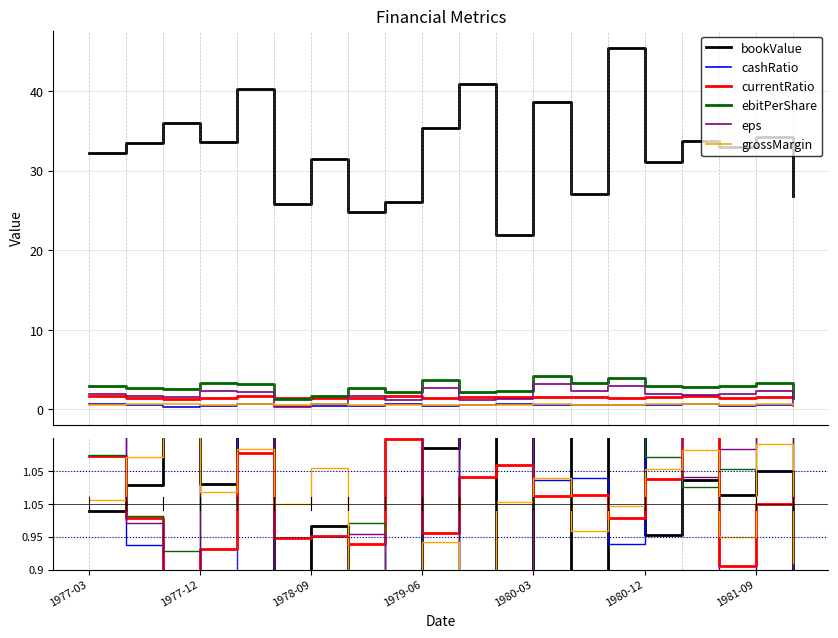

Reading right to left, extract all data points from this chart.

bookValue: 0.8	1.0	1.0	1.0	1.0	1.4	0.8	1.2	0.7	1.3	1.1	0.8	0.8	1.0	0.8	1.2	1.0	1.1	1.0	1.0
cashRatio: 1.0	1.0	0.7	1.3	1.1	0.9	1.0	1.0	1.2	1.1	0.9	1.3	0.8	0.9	0.8	1.2	0.8	0.7	0.9	1.2
currentRatio: 1.0	1.0	0.9	1.1	1.0	1.0	1.0	1.0	1.1	1.0	1.0	1.1	0.9	1.0	0.9	1.1	0.9	0.9	1.0	1.1
ebitPerShare: 0.5	1.2	1.1	1.0	1.1	1.4	1.2	1.5	0.8	0.8	1.3	0.8	1.0	0.6	0.5	1.1	1.2	0.9	1.0	1.1
eps: 0.2	1.3	1.1	1.0	1.1	1.7	1.3	1.8	0.7	0.7	1.5	0.6	1.0	0.4	0.2	1.2	1.3	0.9	1.0	1.1
grossMargin: 0.9	1.1	0.9	1.1	1.1	1.0	1.0	1.0	1.0	0.9	0.9	0.9	0.8	1.1	1.0	1.1	1.0	1.1	1.1	1.0